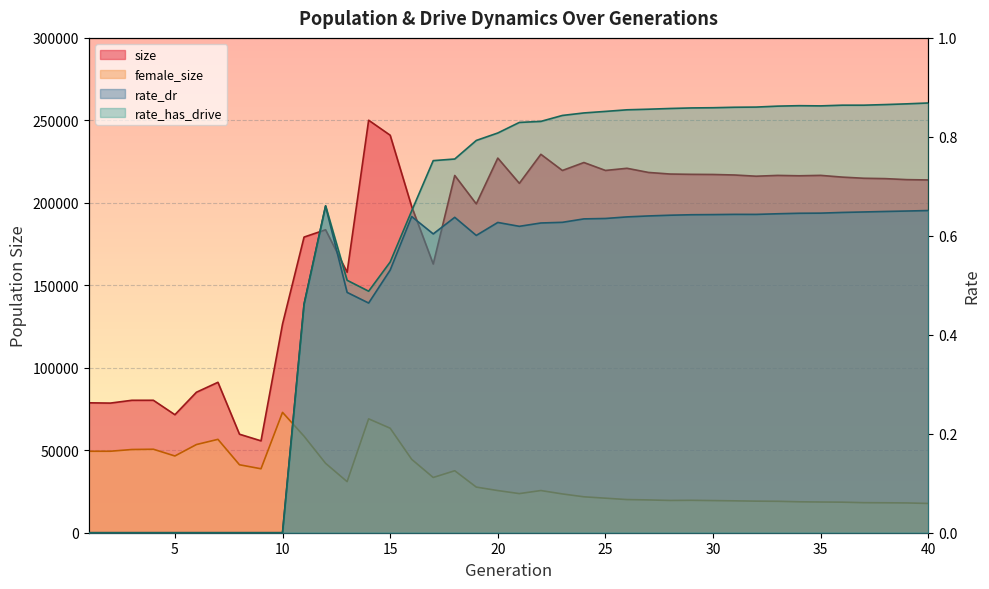

What is the difference between the second highest and second lowest values in the rate_has_drive series?

0.9